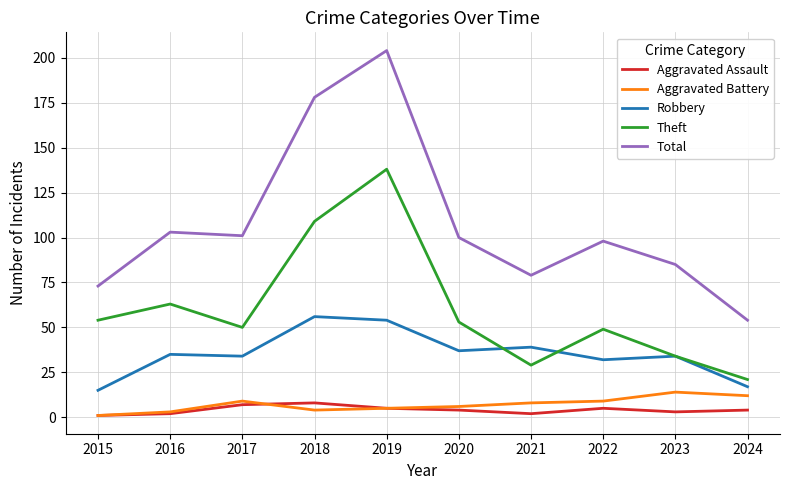

What is the minimum value for Total?

54